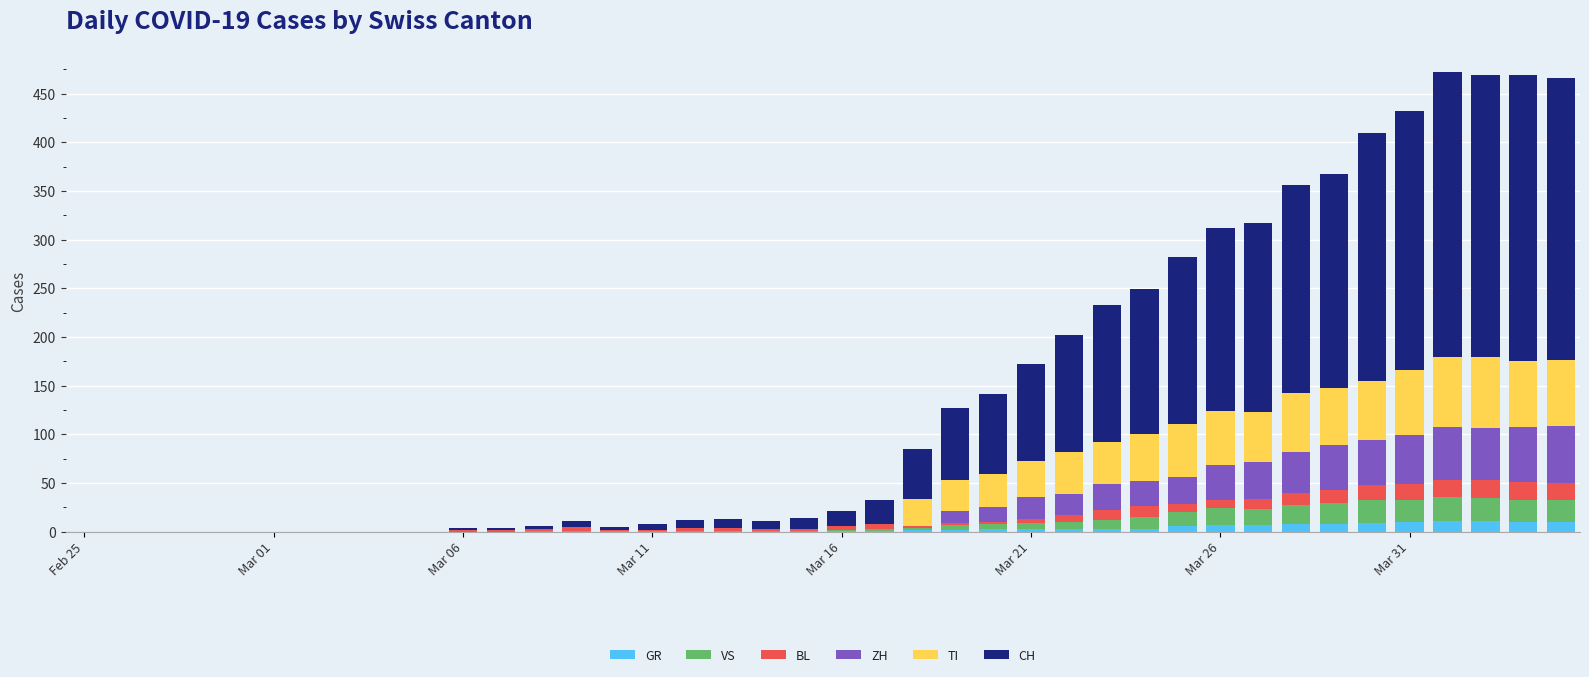

What is the maximum value for GR?

11